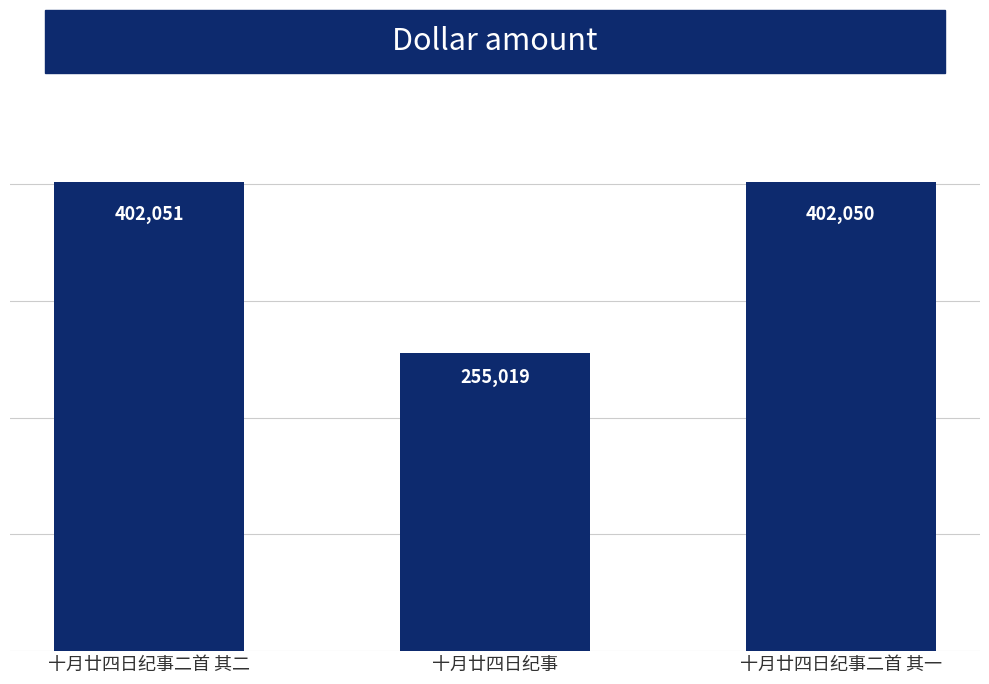

Approximately how many times larger is the value at 十月廿四日纪事二首 其一 compared to 十月廿四日纪事?

1.6